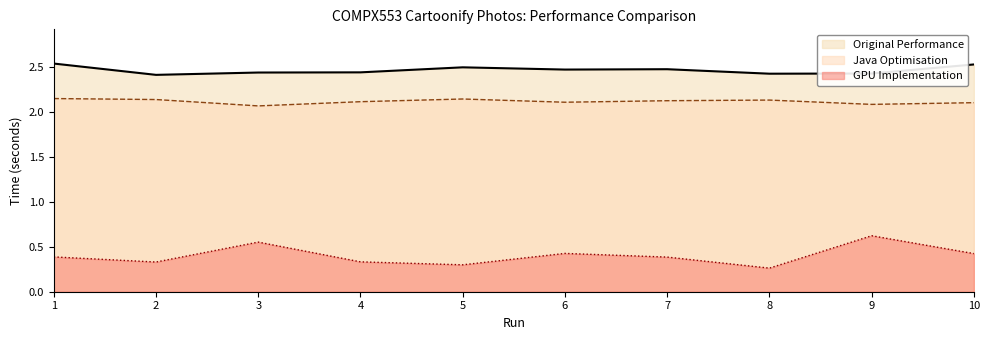

What are all the series names shown in the legend?

Original Performance, Java Optimisation, GPU Implementation